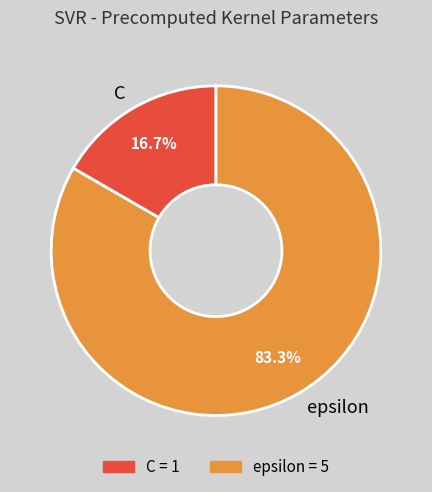

True or false: epsilon accounts for 74% of the total.

False